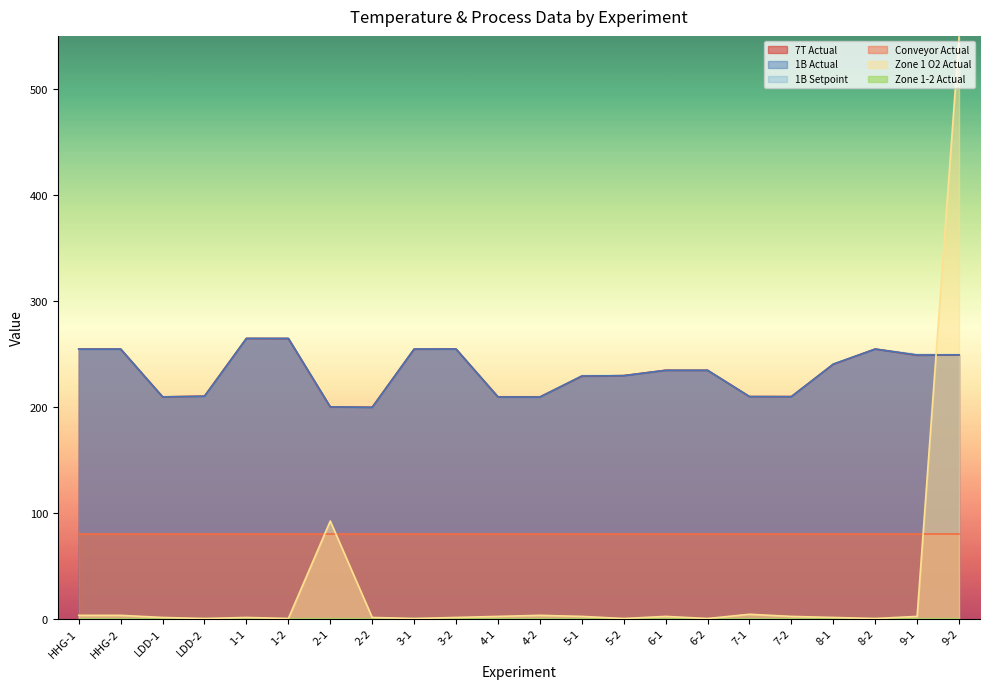

How many intersections are there between Zone 1 O2 Actual and 1B Actual?

1